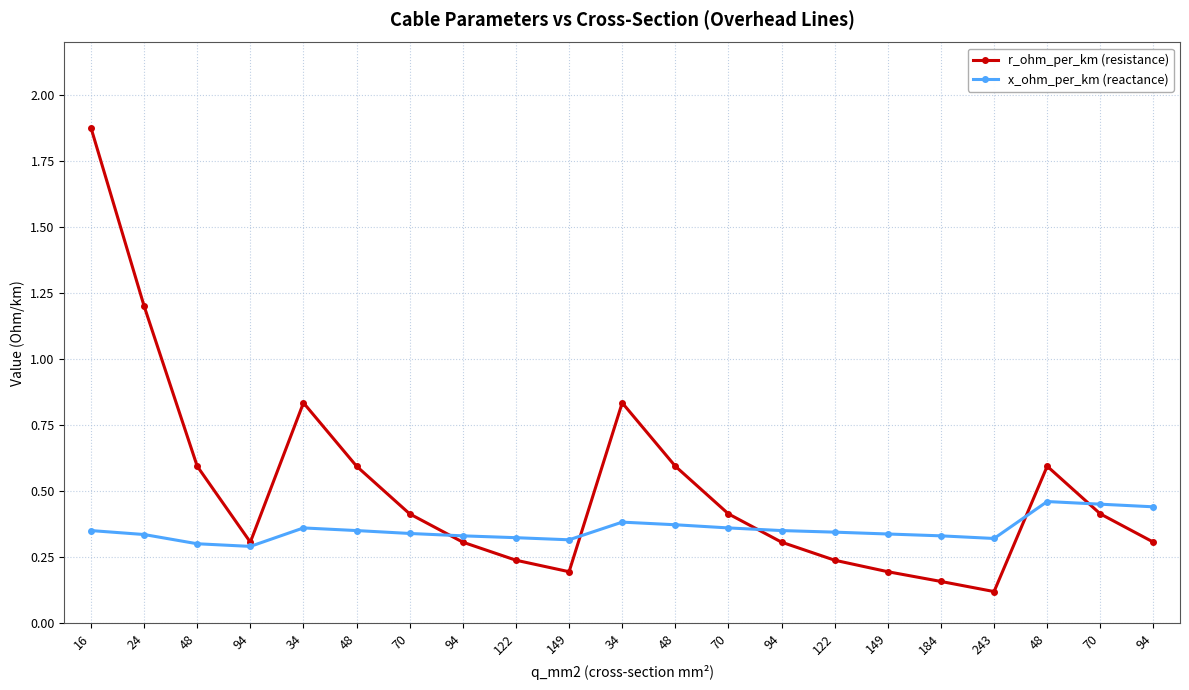

How many distinct data groups are displayed?

2